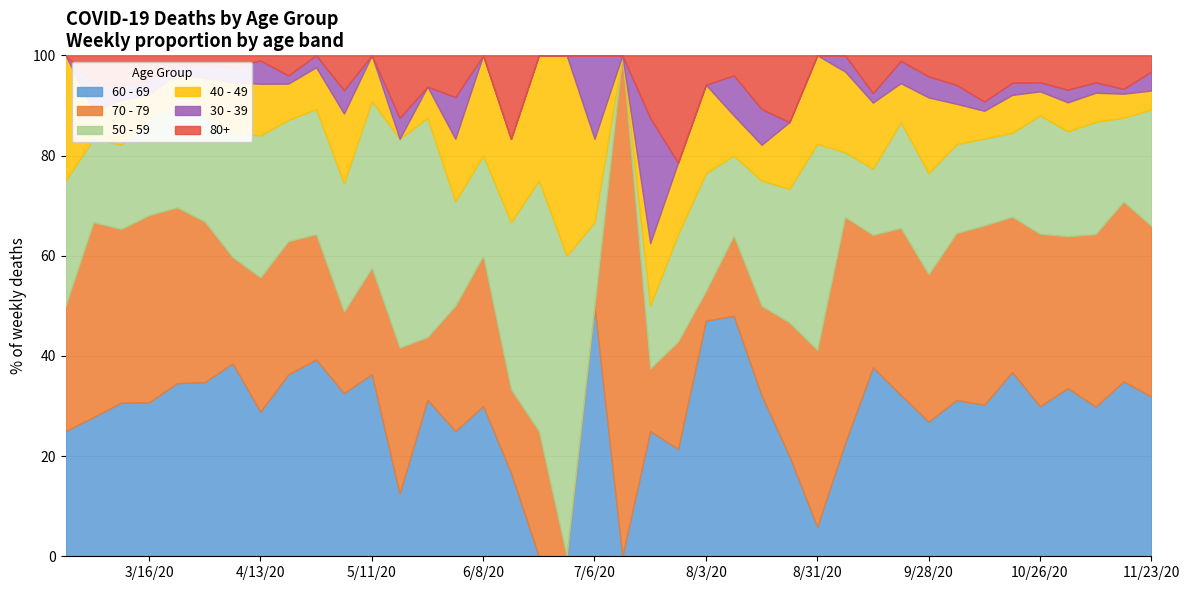

What is the maximum value for 60 - 69?

50.0